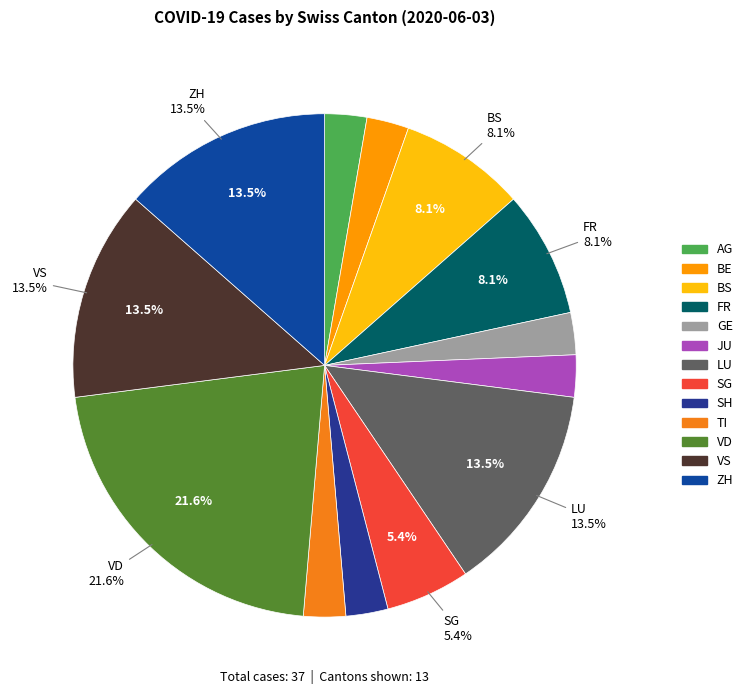

Approximately how many times larger is the value at VD compared to SG?

4.0